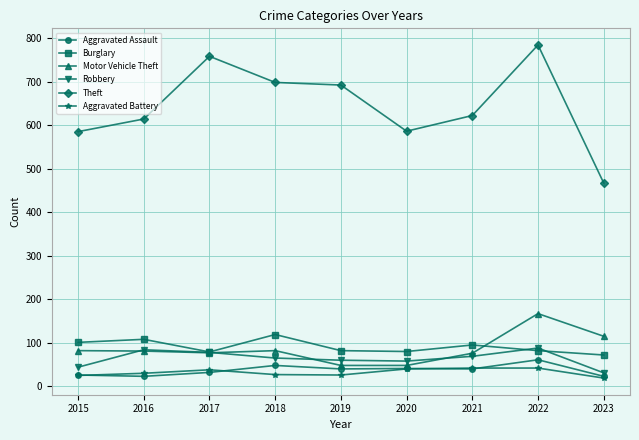

What is the greatest value displayed?

784